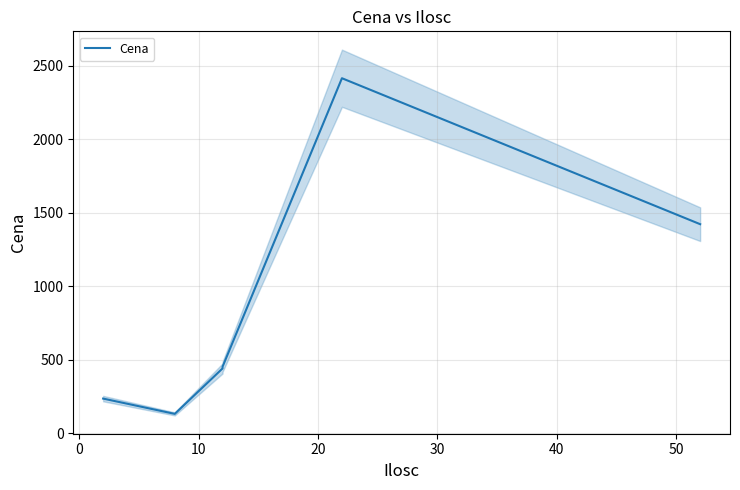

What is the smallest value displayed?

131.7